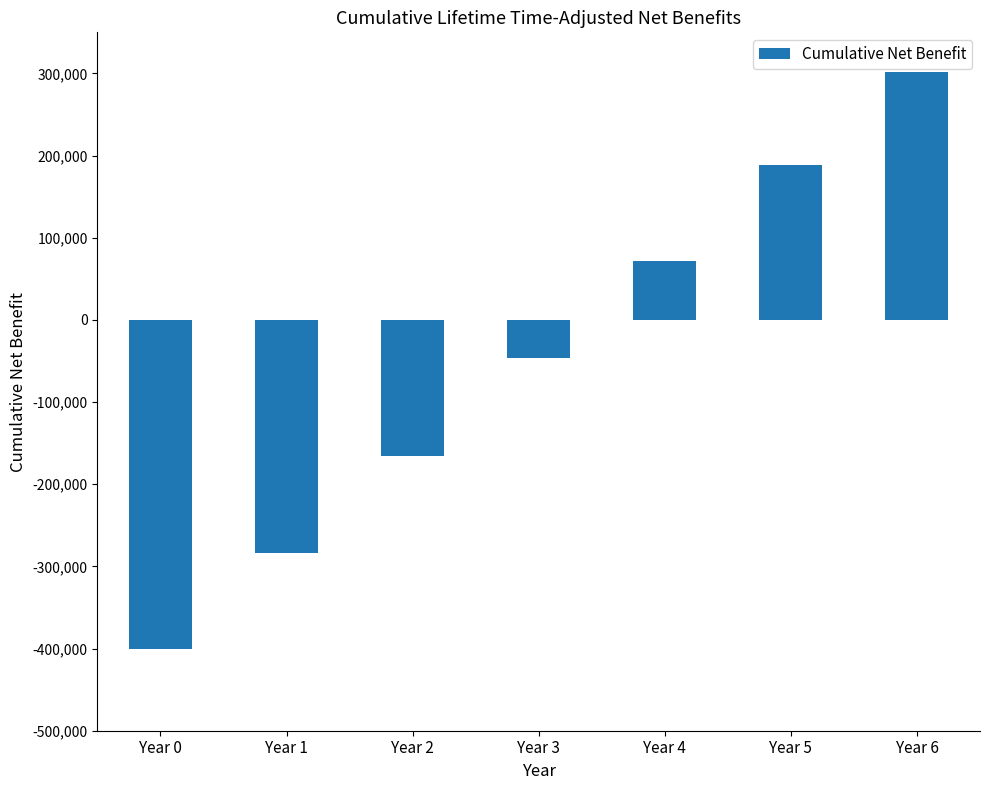

At which label does the data first exceed -46565?

Year 4